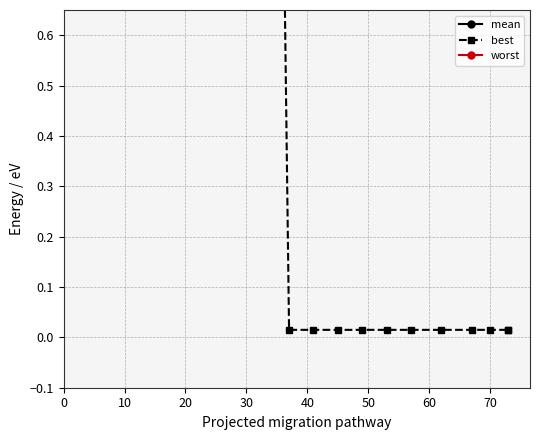

Where is the first local minimum for worst?

30